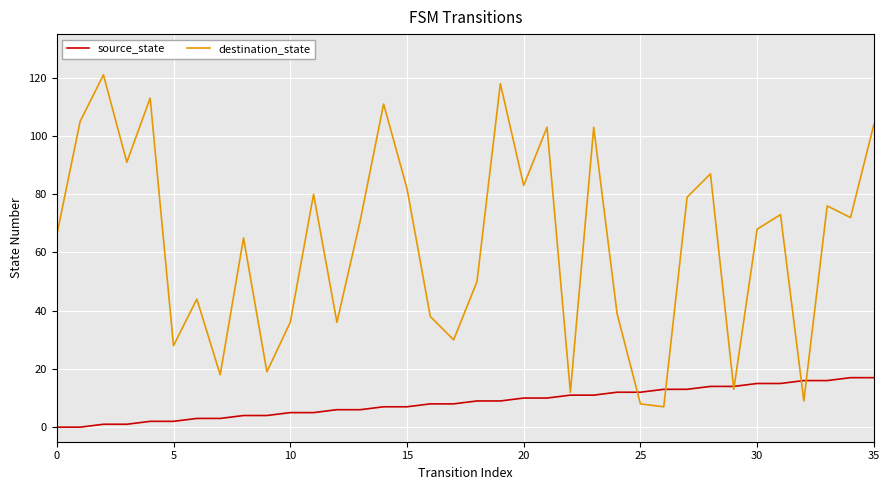

Reading right to left, list all the values displayed in this chart.

source_state: 17	17	16	16	15	15	14	14	13	13	12	12	11	11	10	10	9	9	8	8	7	7	6	6	5	5	4	4	3	3	2	2	1	1	0	0
destination_state: 104	72	76	9	73	68	13	87	79	7	8	39	103	12	103	83	118	50	30	38	82	111	71	36	80	36	19	65	18	44	28	113	91	121	105	66